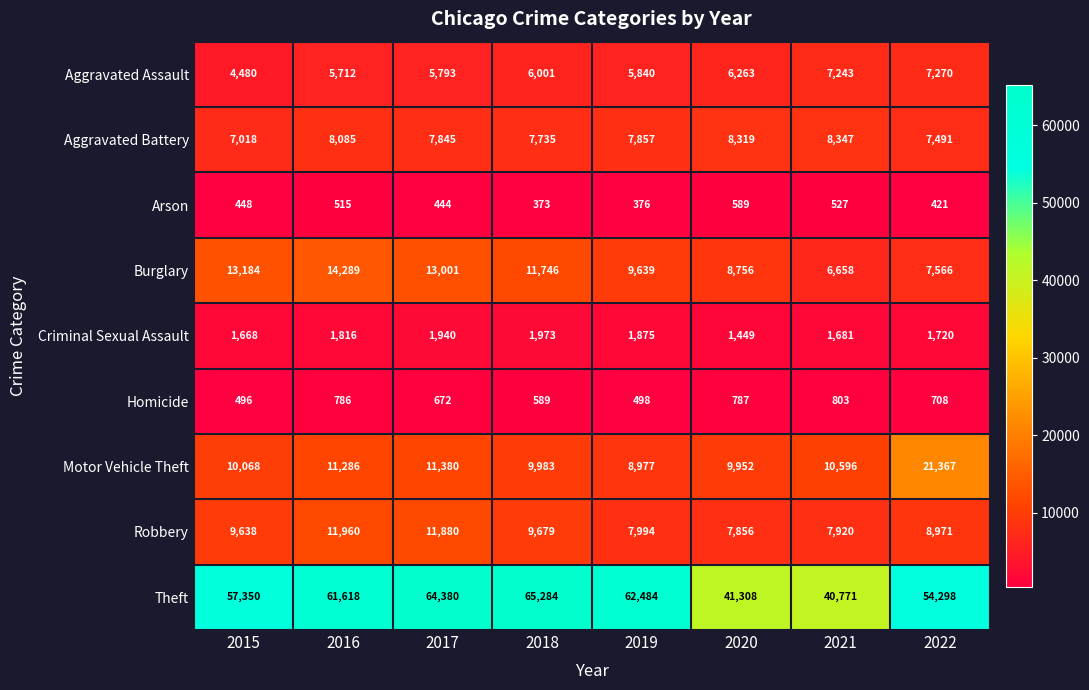

Which series has the largest range (max minus min)?

Theft